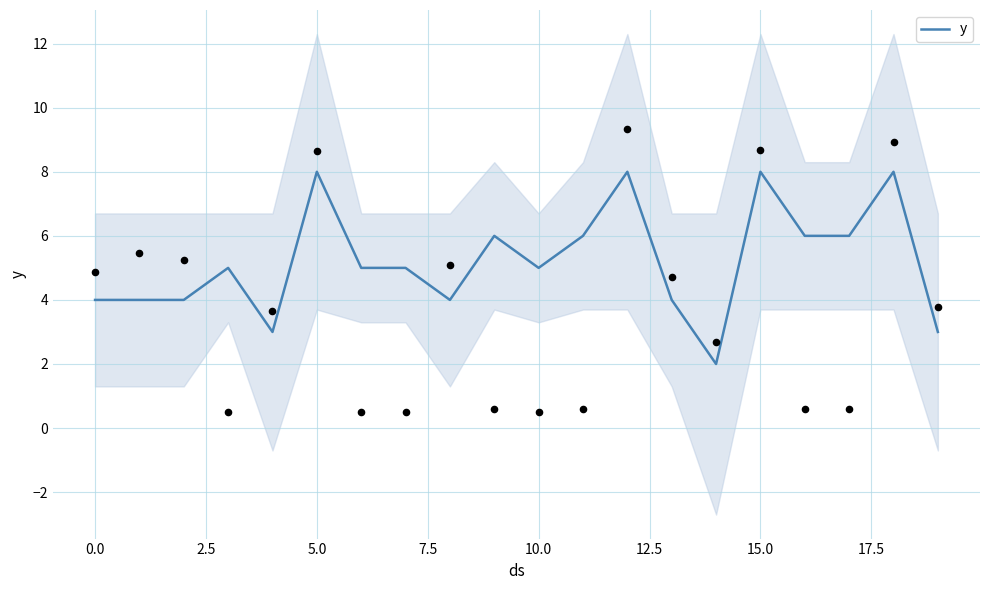

Is it true that y equals 8 at 15.0?

True